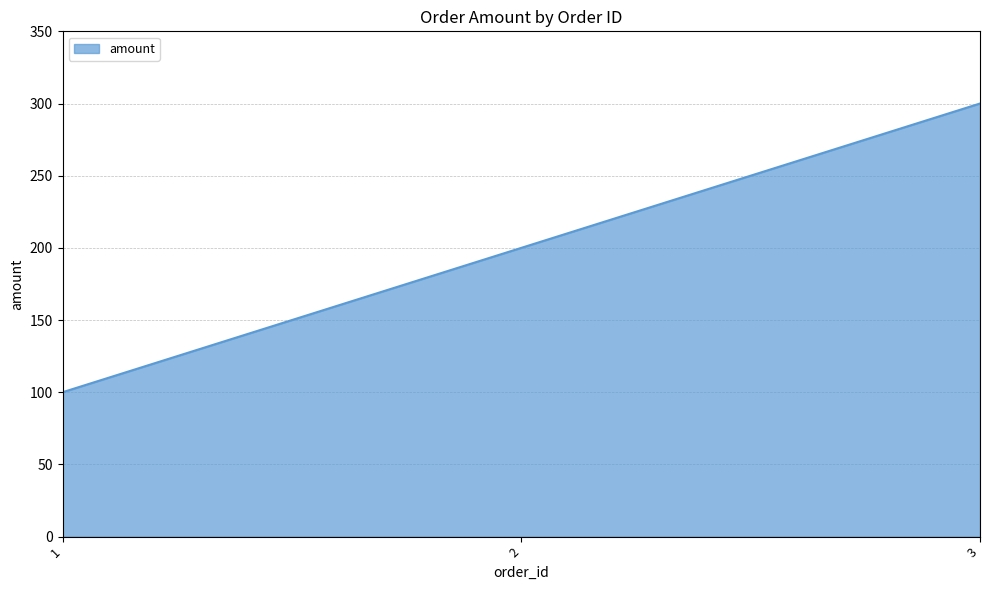

Between 2 and 1, which is larger?

2